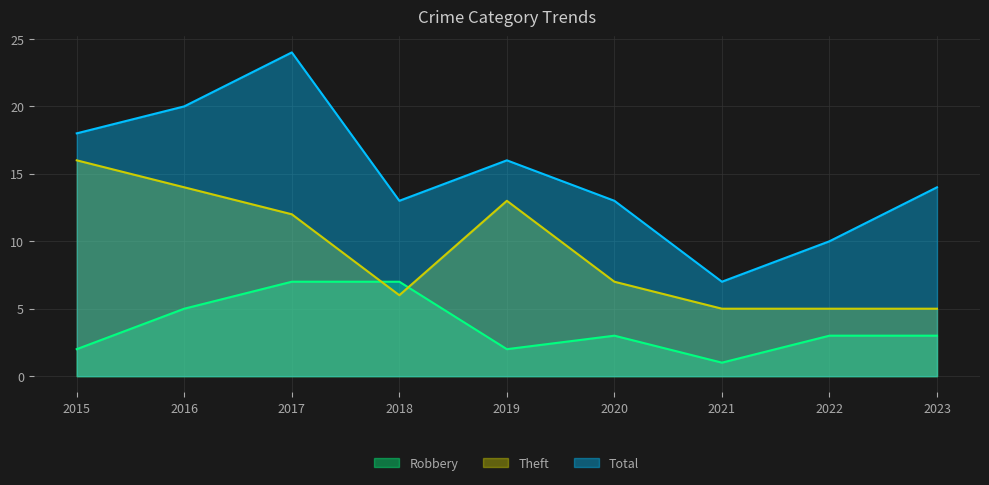

True or false: Robbery and Theft intersect in this chart.

True